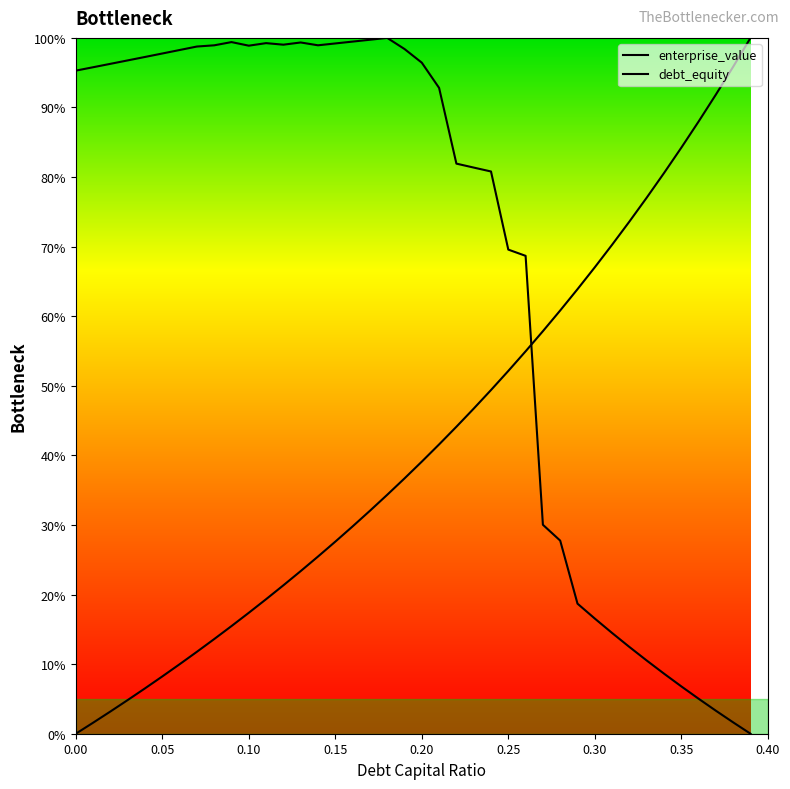

At which label does debt_capital first exceed 39?

0.2